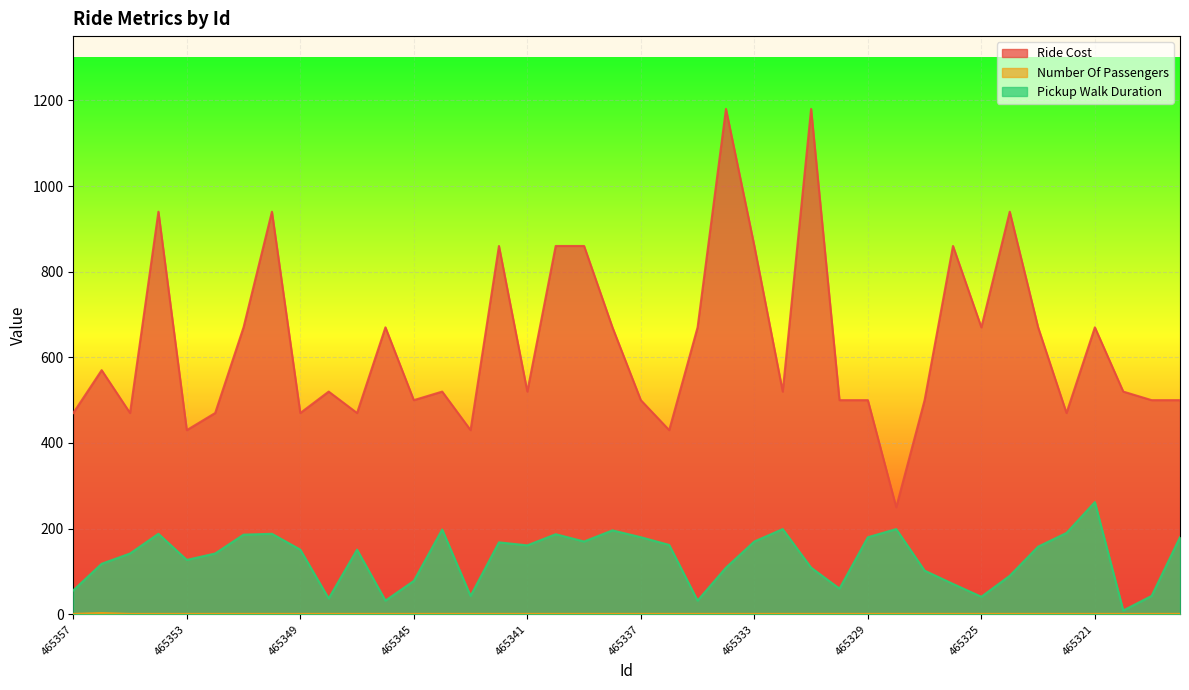

The value of Ride Cost at 465336 is 771. True or false?

False